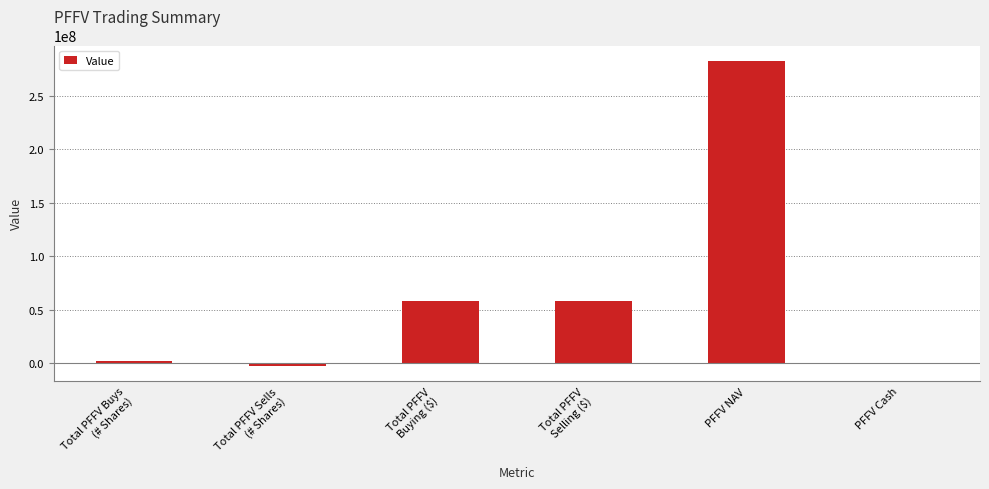

What is the sum of all values?

399471500.5